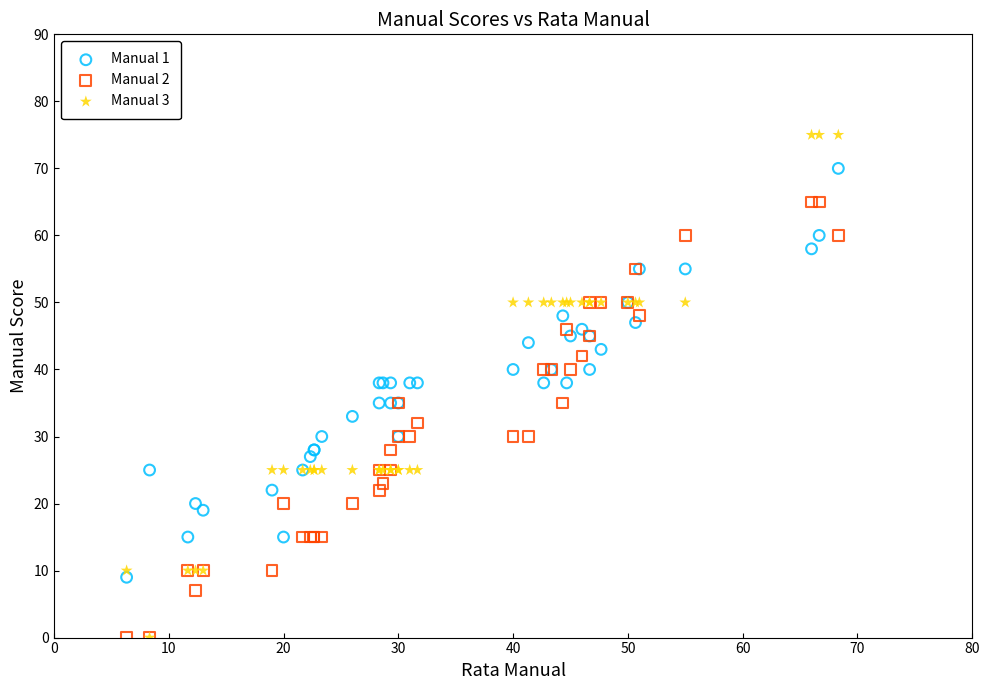

What are all the series names shown in the legend?

Manual 1, Manual 2, Manual 3